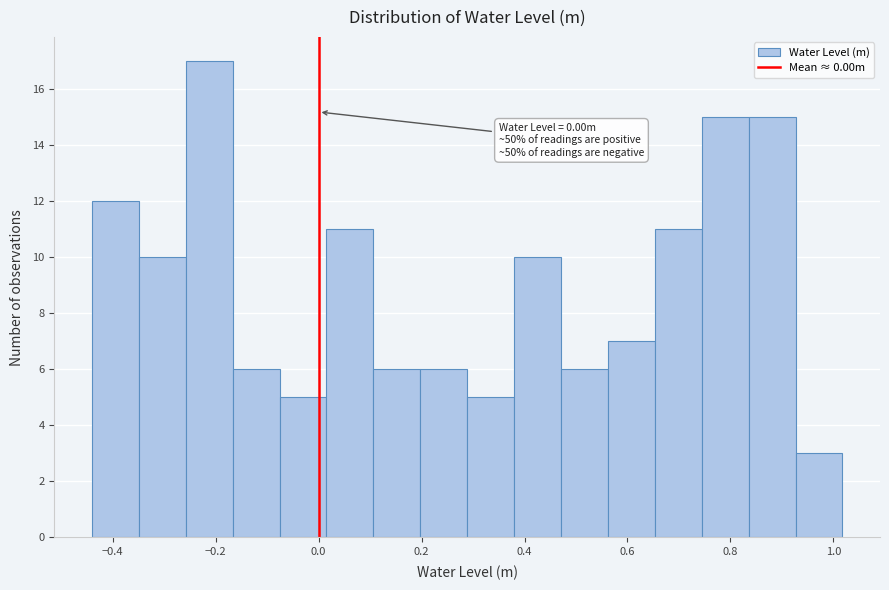

Which range on the x-axis has the tallest bar?

-0.26 to -0.16